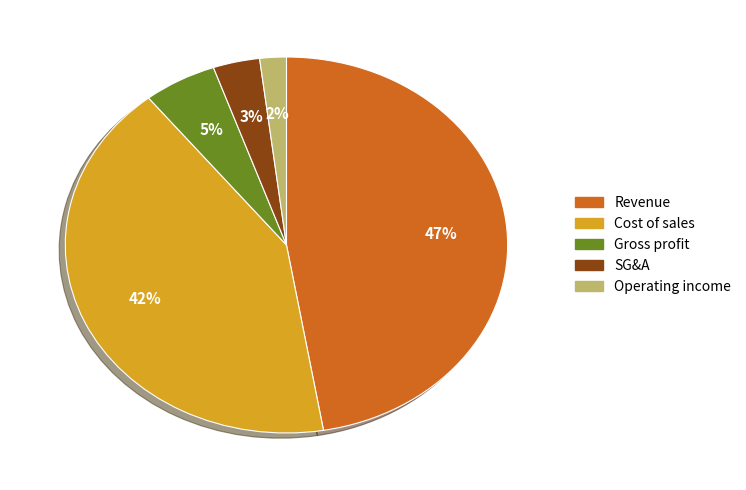

To the nearest percent, what is the difference between the largest and smallest slice percentages?

45%